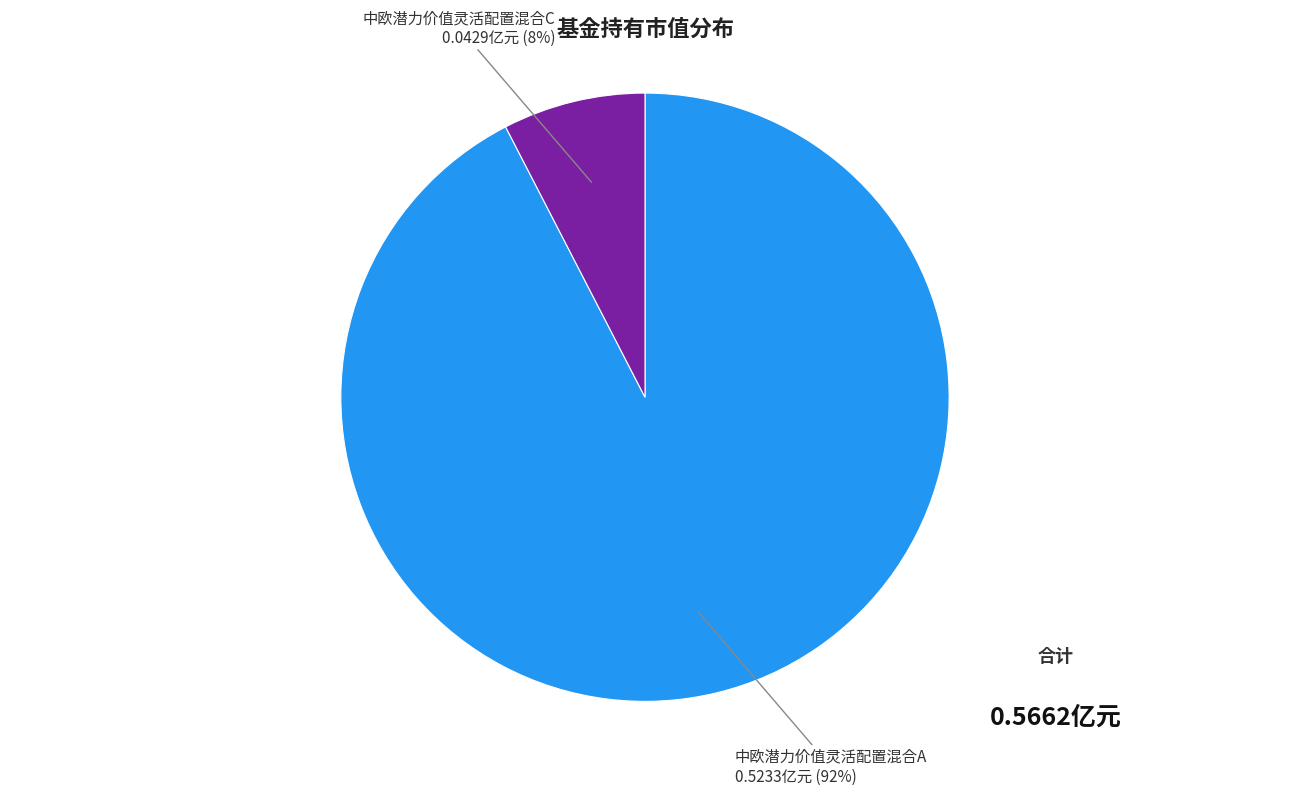

To the nearest percent, what is the average slice percentage?

50%